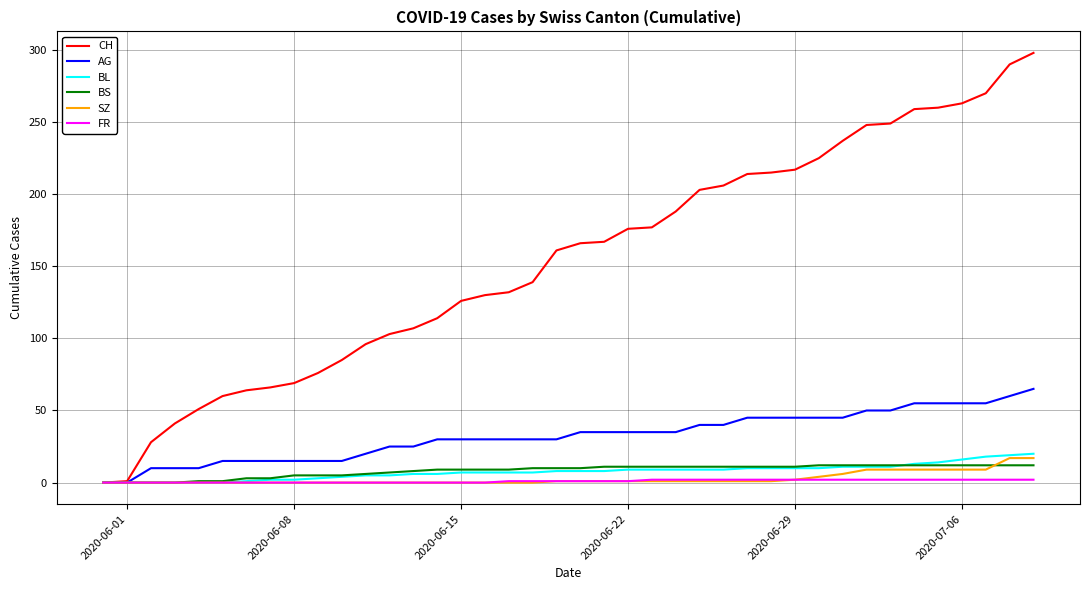

Which series has the widest spread of values?

CH